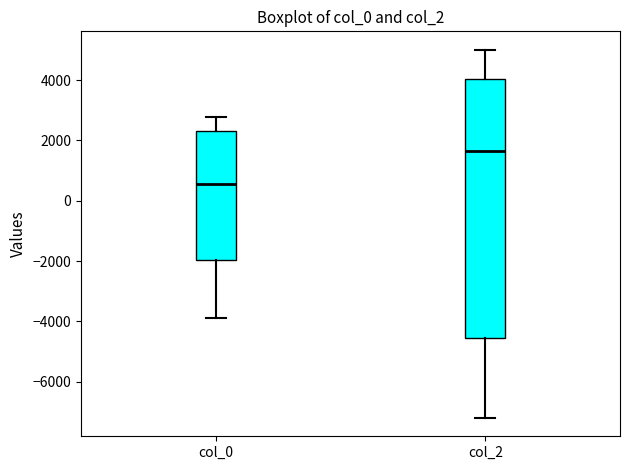

Where does the lower whisker of the box for col_2 end on the y-axis? The values are not printed on the chart, so give them approximately, as read against the axis.

-7200